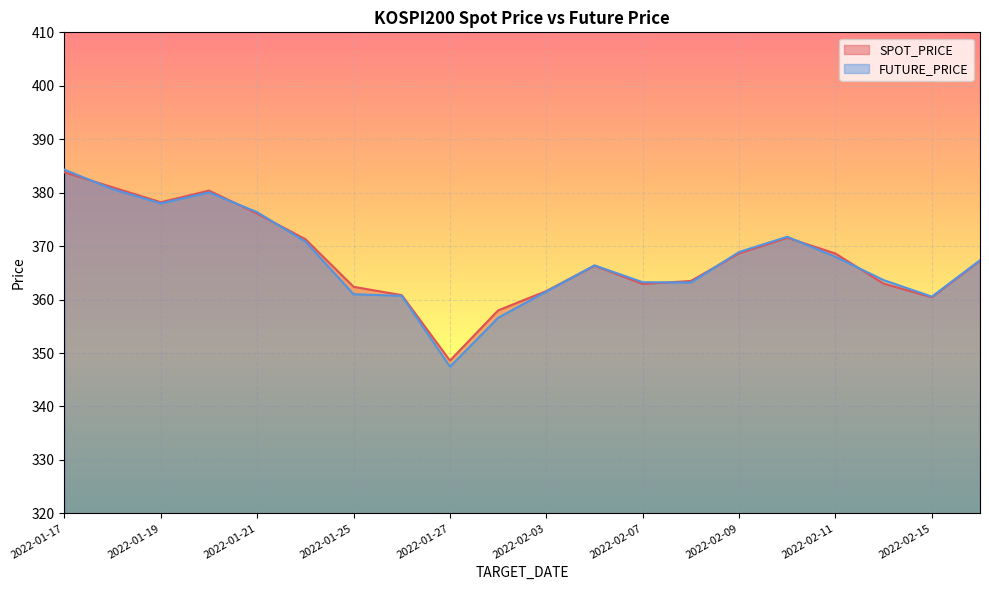

How many series are shown in this chart?

2